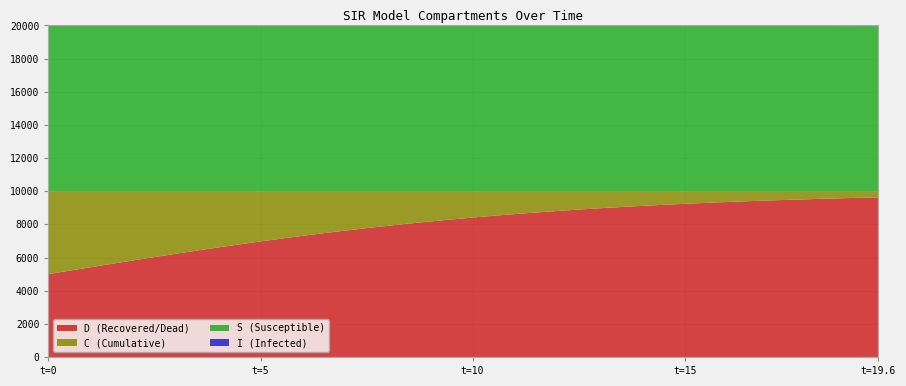

Reading left to right, transcribe all the data shown in this chart.

S: 0=1.0	1=1.0	2=1.0	3=1.0	4=1.0	5=1.0	6=1.0	7=1.0	8=1.0	9=1.0	10=1.0	11=1.0	12=1.0	13=1.0	14=1.0	15=1.0	16=1.0	17=1.0	18=1.0	19=1.0	20=1.0	21=1.0	22=1.0	23=1.0	24=1.0	25=1.0	26=1.0	27=1.0	28=1.0	29=1.0	30=1.0	31=1.0	32=1.0	33=1.0	34=1.0	35=1.0	36=1.0	37=1.0	38=1.0	39=1.0
I: 0=0.0	1=0.0	2=0.0	3=0.0	4=0.0	5=0.0	6=0.0	7=0.0	8=0.0	9=0.0	10=0.0	11=0.0	12=0.0	13=0.0	14=0.0	15=0.0	16=0.0	17=0.0	18=0.0	19=0.0	20=0.0	21=0.0	22=0.0	23=0.0	24=0.0	25=0.0	26=0.0	27=0.0	28=0.0	29=0.0	30=0.0	31=0.0	32=0.0	33=0.0	34=0.0	35=0.0	36=0.0	37=0.0	38=0.0	39=0.0
C: 0=0.5	1=0.5	2=0.5	3=0.4	4=0.4	5=0.4	6=0.4	7=0.4	8=0.3	9=0.3	10=0.3	11=0.3	12=0.3	13=0.3	14=0.2	15=0.2	16=0.2	17=0.2	18=0.2	19=0.2	20=0.2	21=0.1	22=0.1	23=0.1	24=0.1	25=0.1	26=0.1	27=0.1	28=0.1	29=0.1	30=0.1	31=0.1	32=0.1	33=0.1	34=0.1	35=0.1	36=0.0	37=0.0	38=0.0	39=0.0
D: 0=0.5	1=0.5	2=0.5	3=0.6	4=0.6	5=0.6	6=0.6	7=0.6	8=0.7	9=0.7	10=0.7	11=0.7	12=0.7	13=0.7	14=0.8	15=0.8	16=0.8	17=0.8	18=0.8	19=0.8	20=0.8	21=0.9	22=0.9	23=0.9	24=0.9	25=0.9	26=0.9	27=0.9	28=0.9	29=0.9	30=0.9	31=0.9	32=0.9	33=0.9	34=0.9	35=0.9	36=1.0	37=1.0	38=1.0	39=1.0